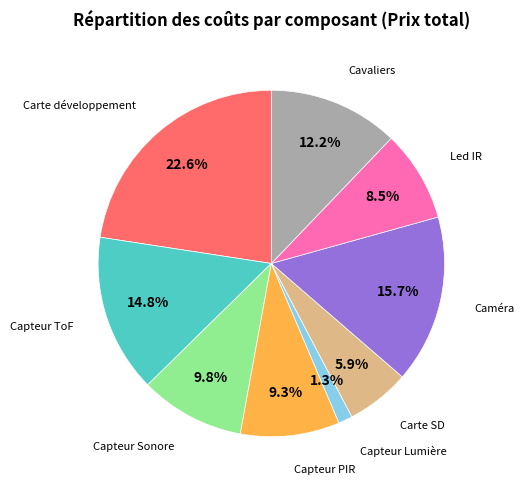

Does any single category account for the majority?

No